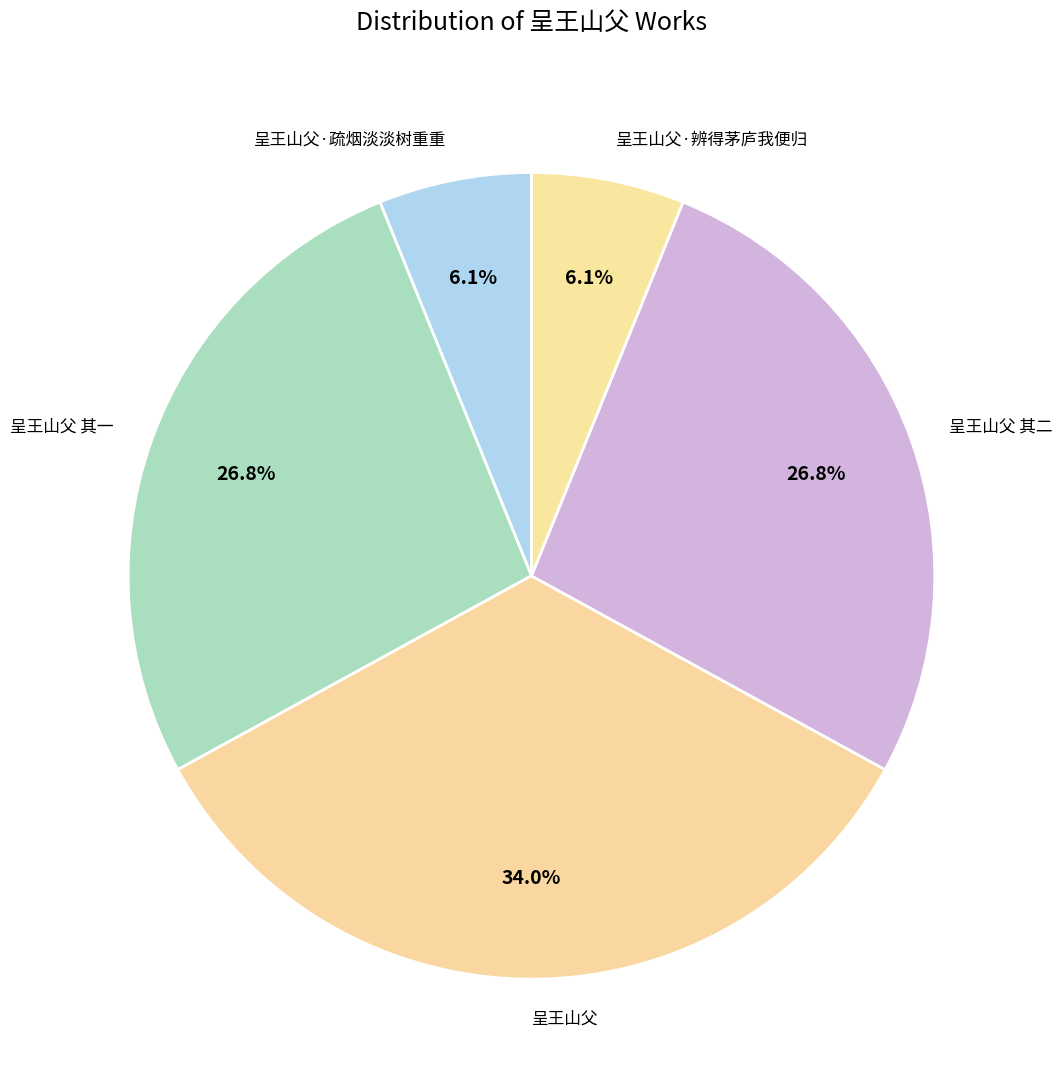

Which has a higher value, 呈王山父·辨得茅庐我便归 or 呈王山父 其一?

呈王山父 其一